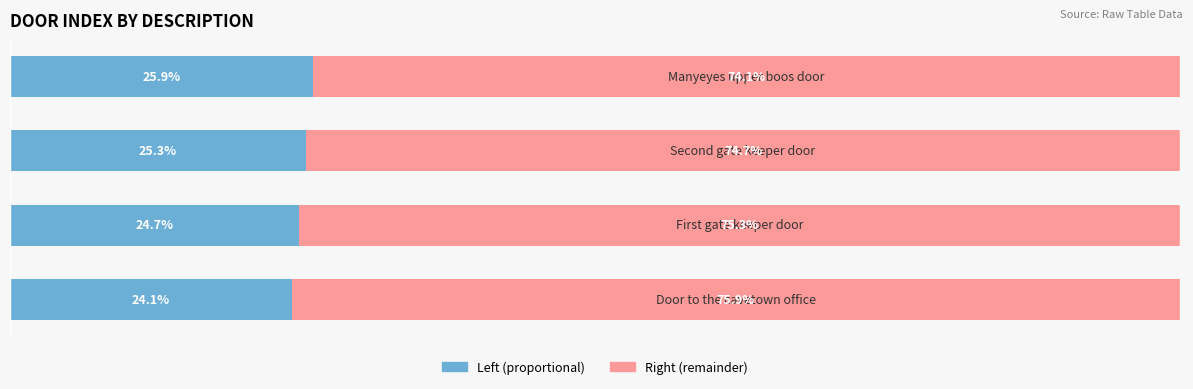

Where is Right (remainder) nearest to the value 75?

1